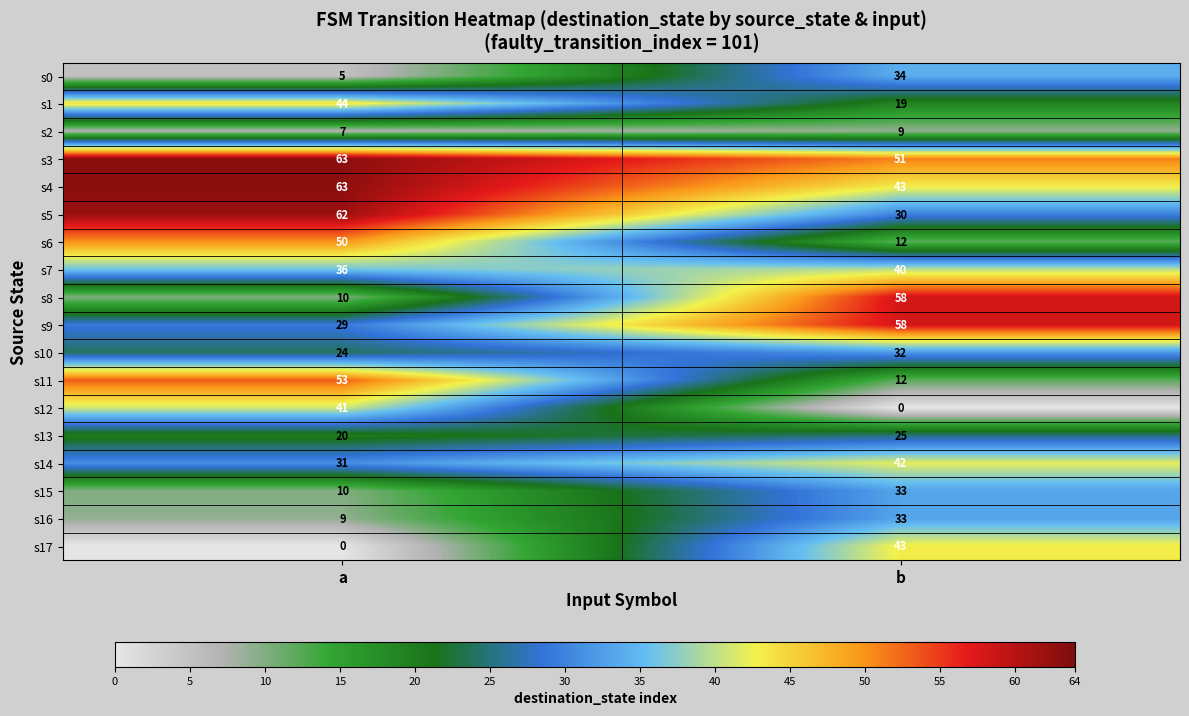

Is the value of s12 at b greater than the value of s7 at b?

No